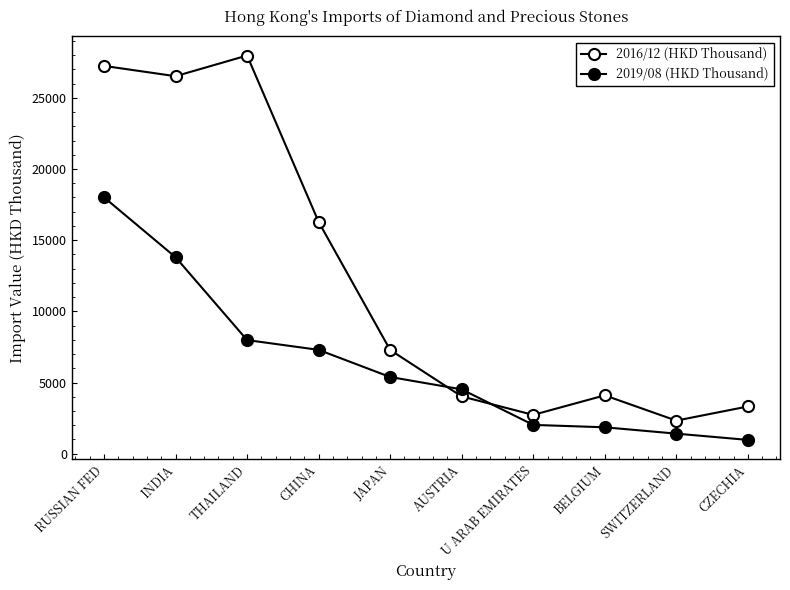

How many data points does each series have?

10